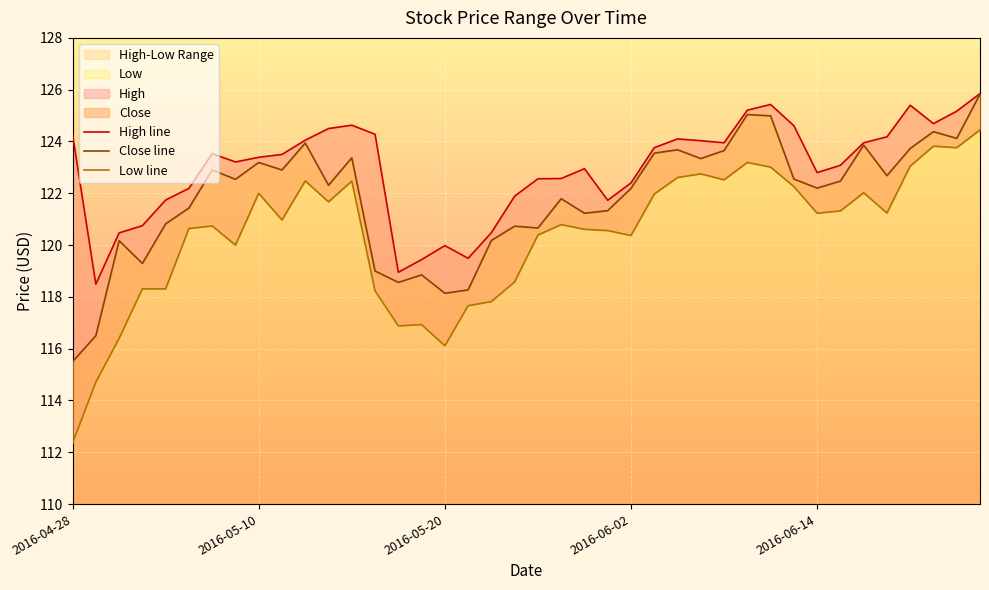

What is the smallest value displayed?

112.4